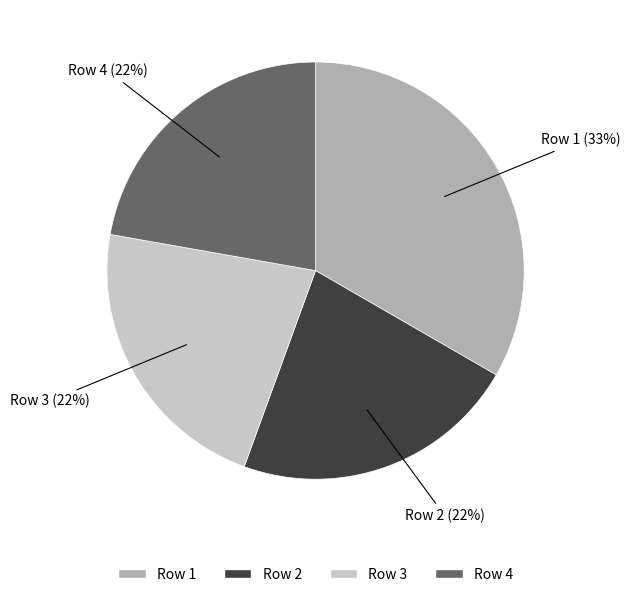

What is the ratio of the value at Row 2 to the value at Row 1?

0.7